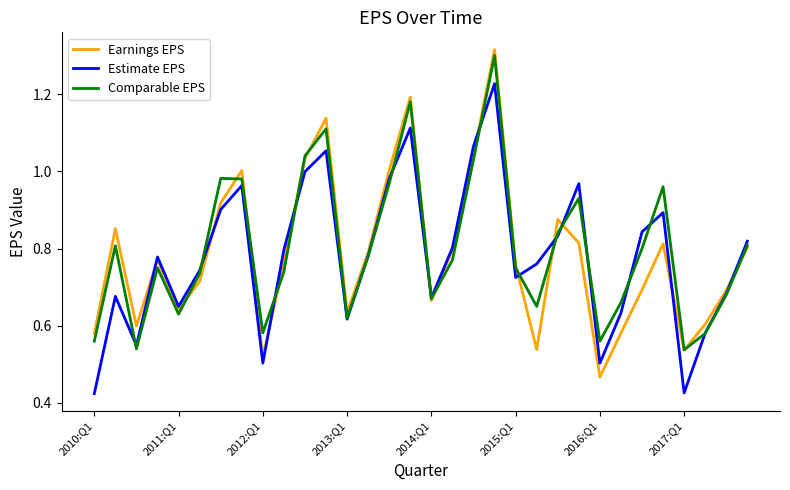

How many series are shown in this chart?

3